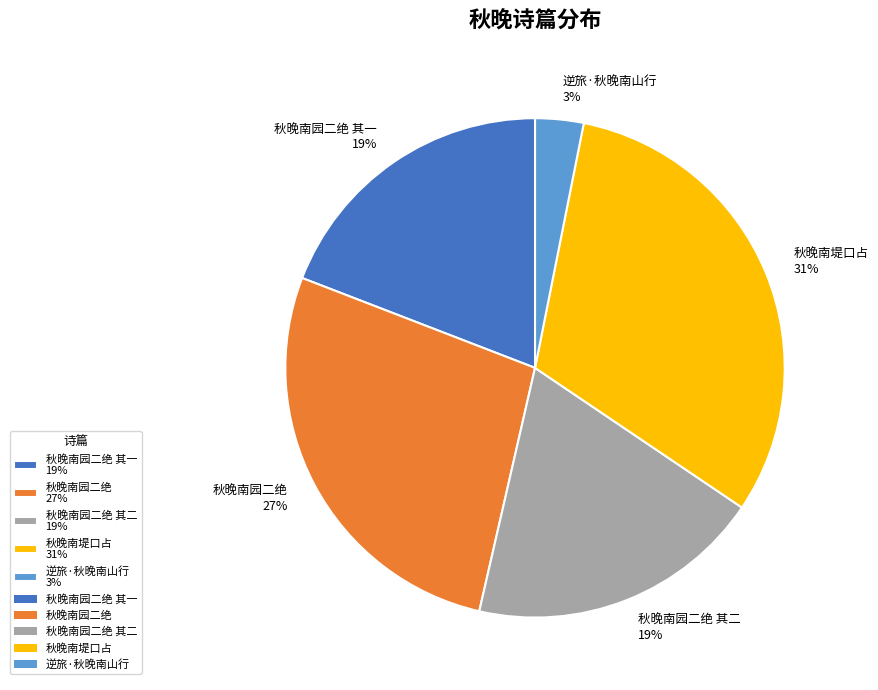

True or false: 秋晚南园二绝 其二 19% accounts for 12% of the total.

False